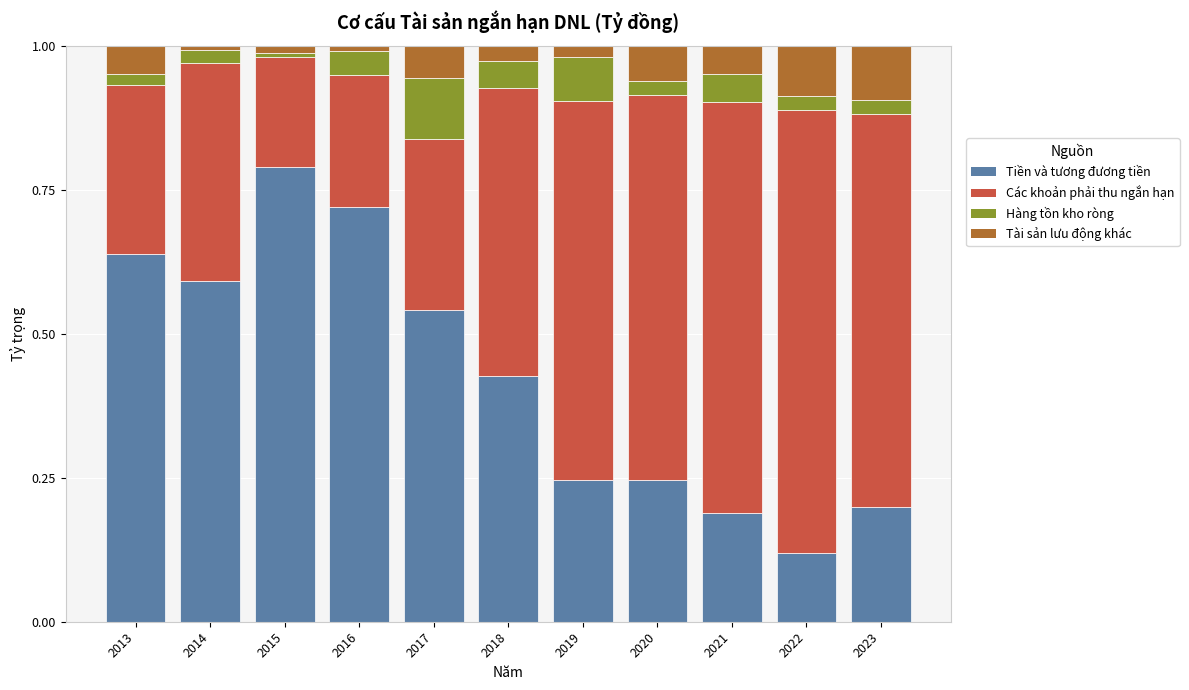

The Tiền và tương đương tiền series shows 0.2 at 2021. True or false?

True